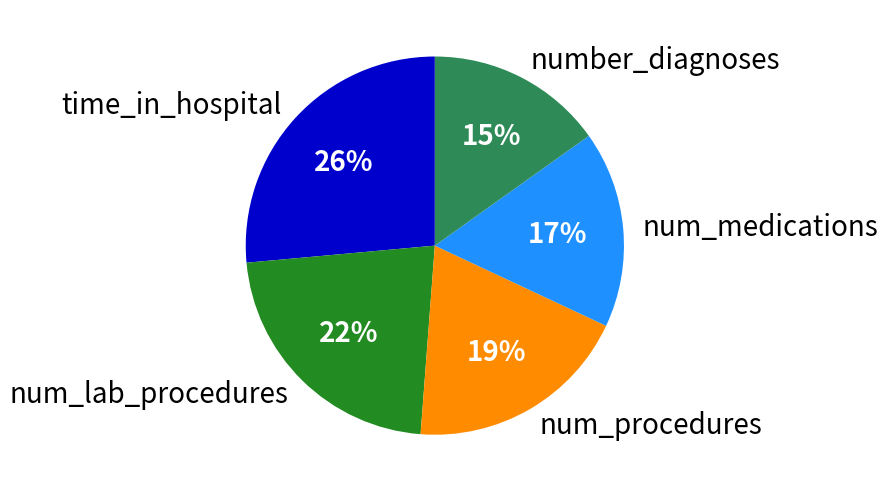

To the nearest percent, what is the difference between the largest and smallest slice percentages?

11%